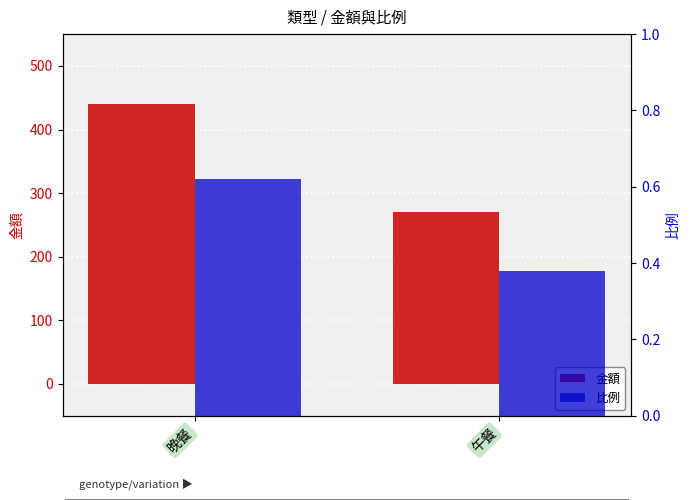

Count the number of data series in this chart.

2